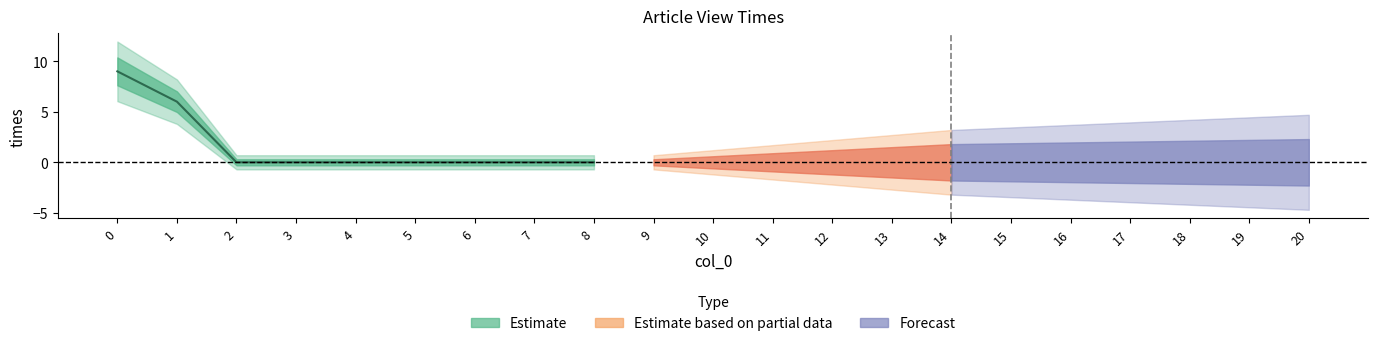

List the labels in order of value, smallest first.

2, 3, 4, 5, 6, 7, 8, 9, 10, 11, 12, 13, 14, 15, 16, 17, 18, 19, 20, 1, 0